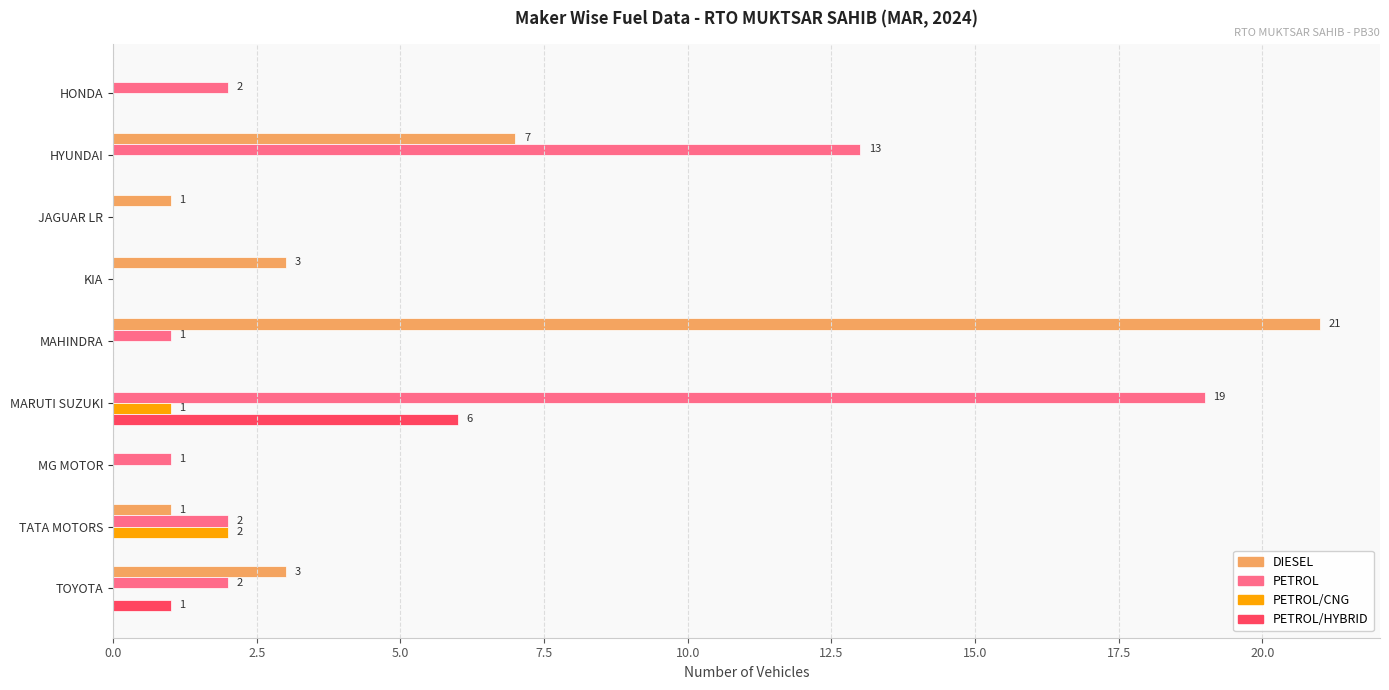

What are all the series names shown in the legend?

DIESEL, PETROL, PETROL/CNG, PETROL/HYBRID